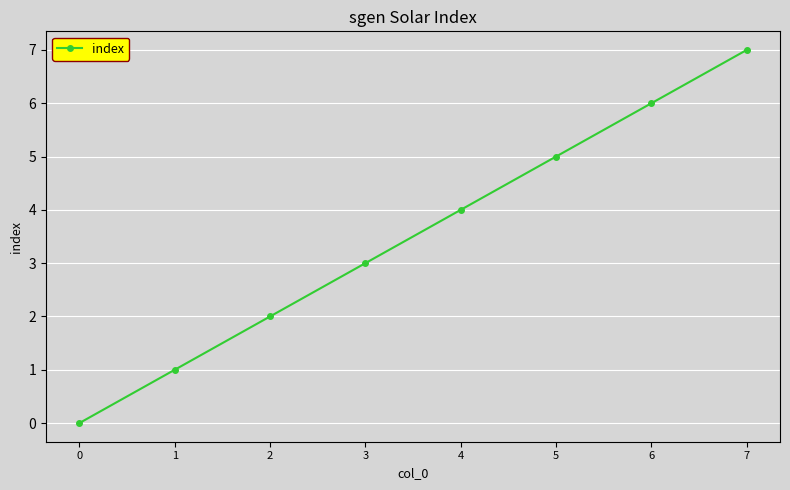

At which label is the value closest to 3?

3